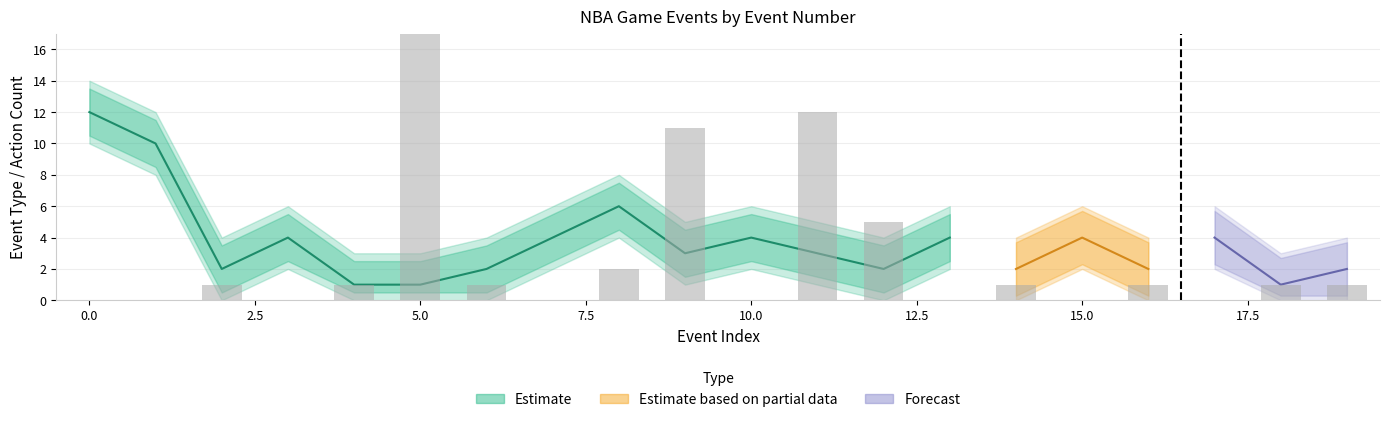

What value does the EVENTMSGTYPE_upper series have at 10?

6